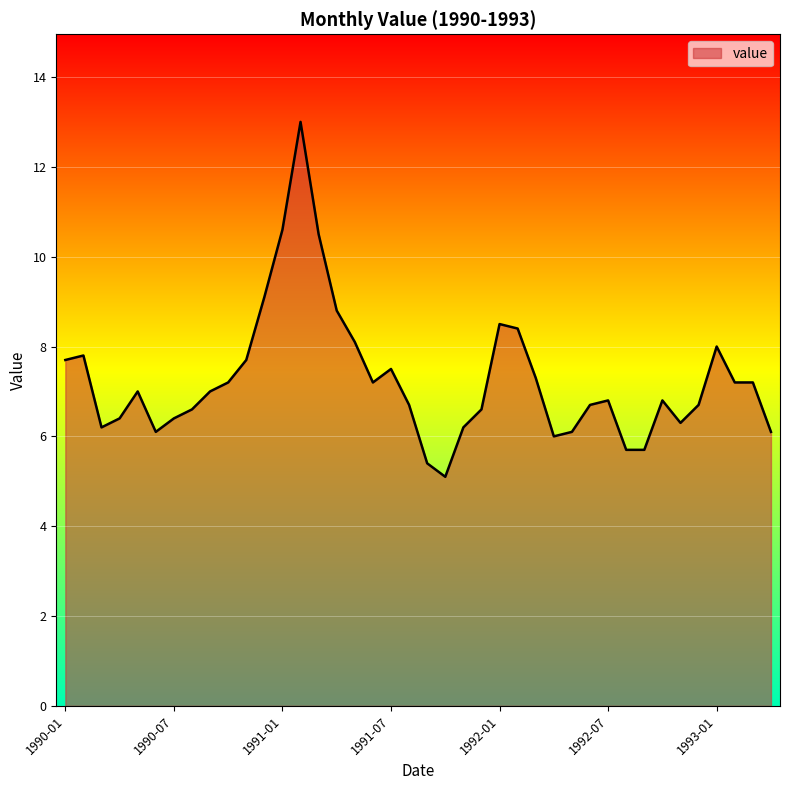

How many lines are shown in the chart?

1